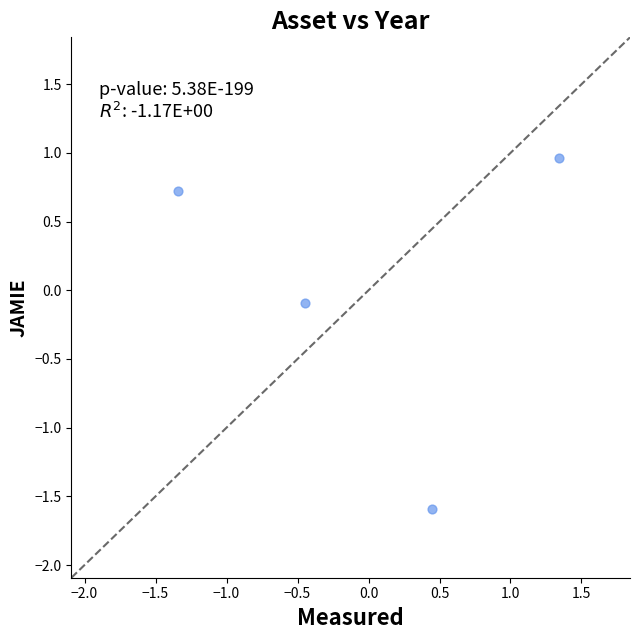

What is the range of X values (max minus min)?

2.7